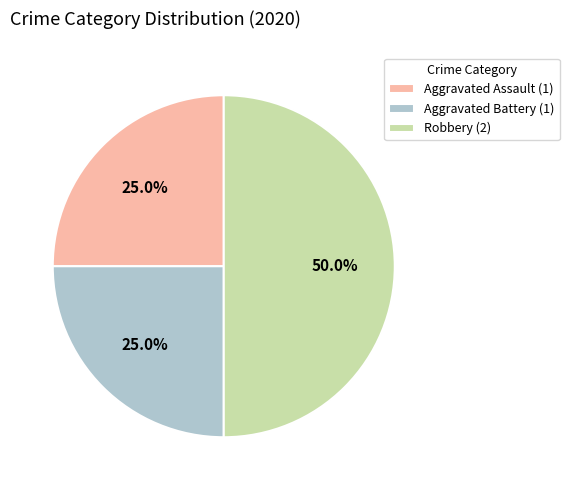

What is the largest slice in the pie chart?

Robbery